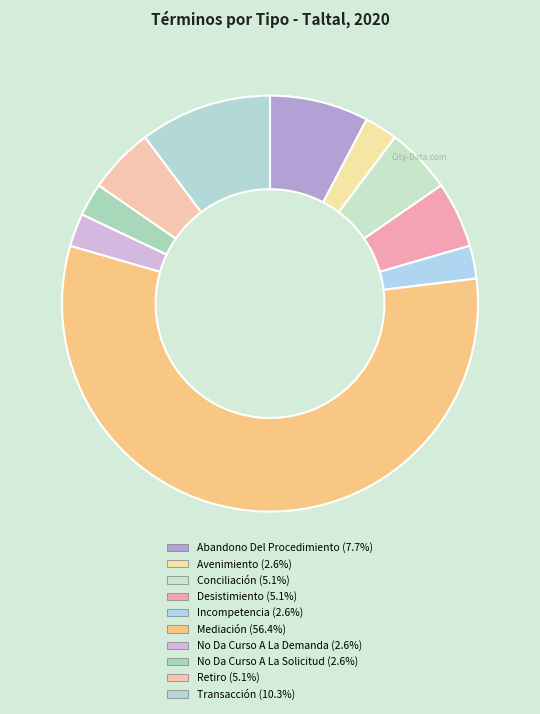

How many segments does this pie chart have?

10